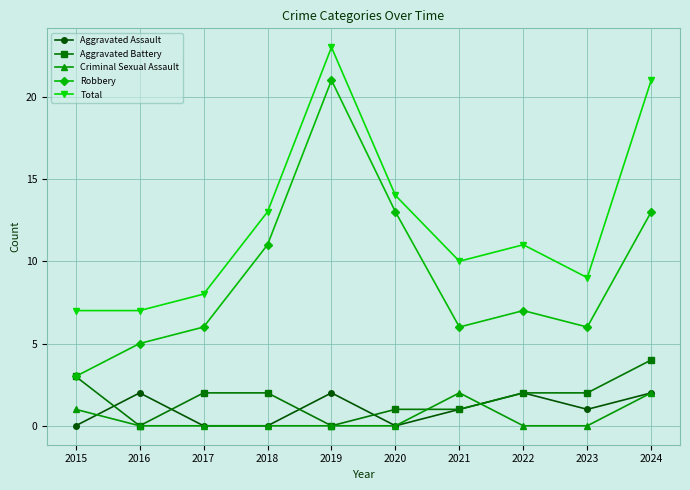

True or false: Total and Criminal Sexual Assault intersect in this chart.

False